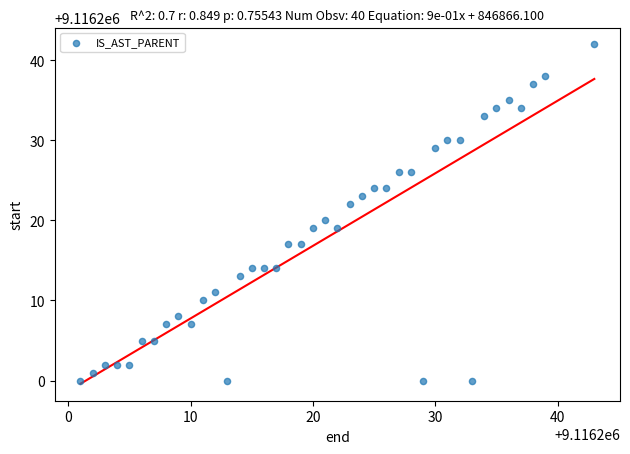

What is the range of Y values (max minus min)?

42